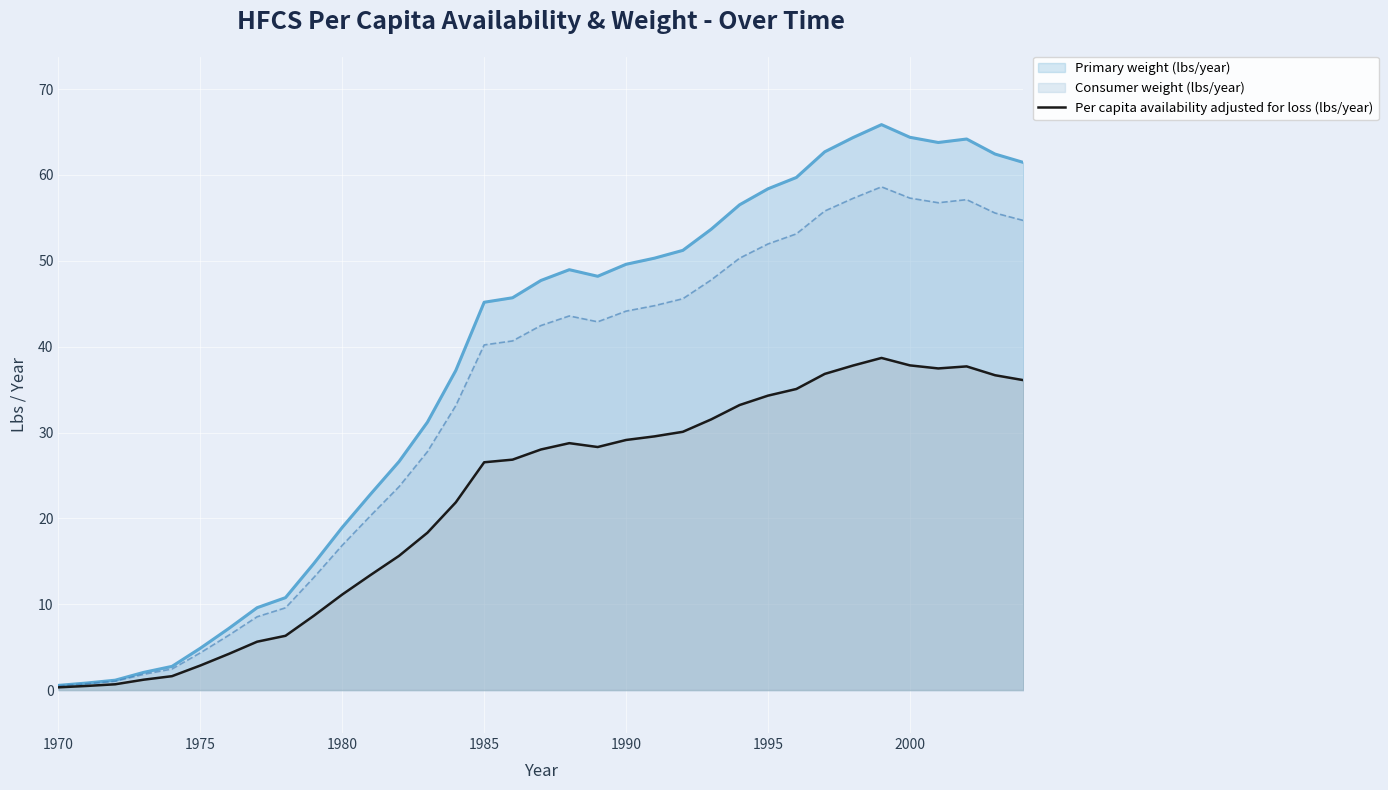

What is the highest value of the Consumer weight (lbs/year) series?

58.6